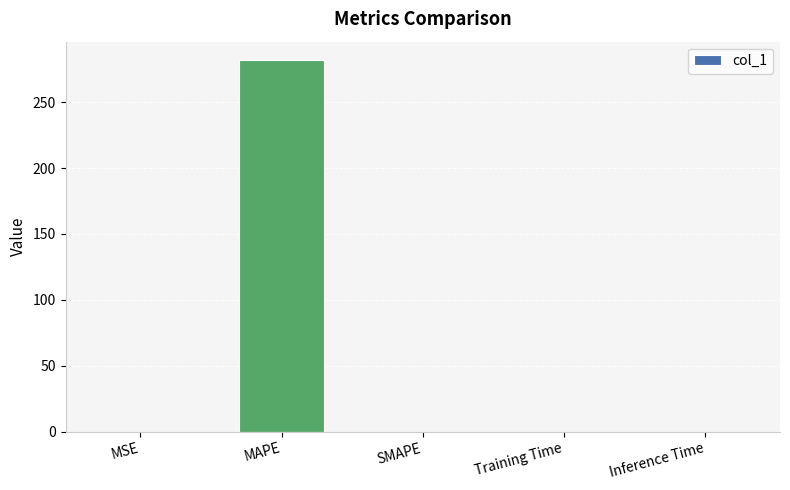

How many categories are shown in the chart?

5